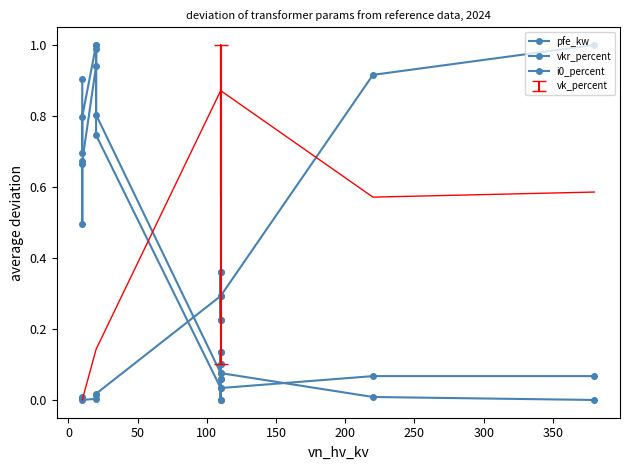

Where is the first local maximum for vkr_percent?

100